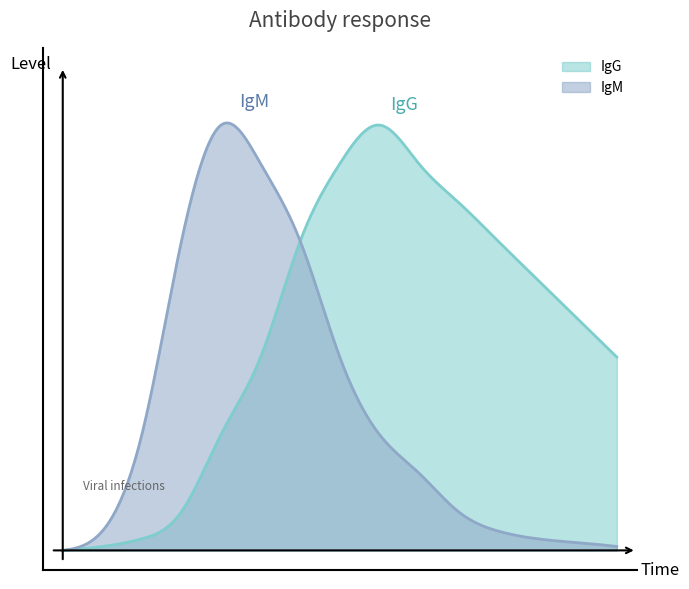

Reading left to right, what are all the values shown in this chart?

IgM: 0.0	0.5	3.0	8.0	11.0	10.0	8.0	5.0	3.0	2.0	1.0	0.5	0.3	0.2	0.1
IgG: 0.0	0.1	0.3	1.0	3.0	5.0	8.0	10.0	11.0	10.0	9.0	8.0	7.0	6.0	5.0